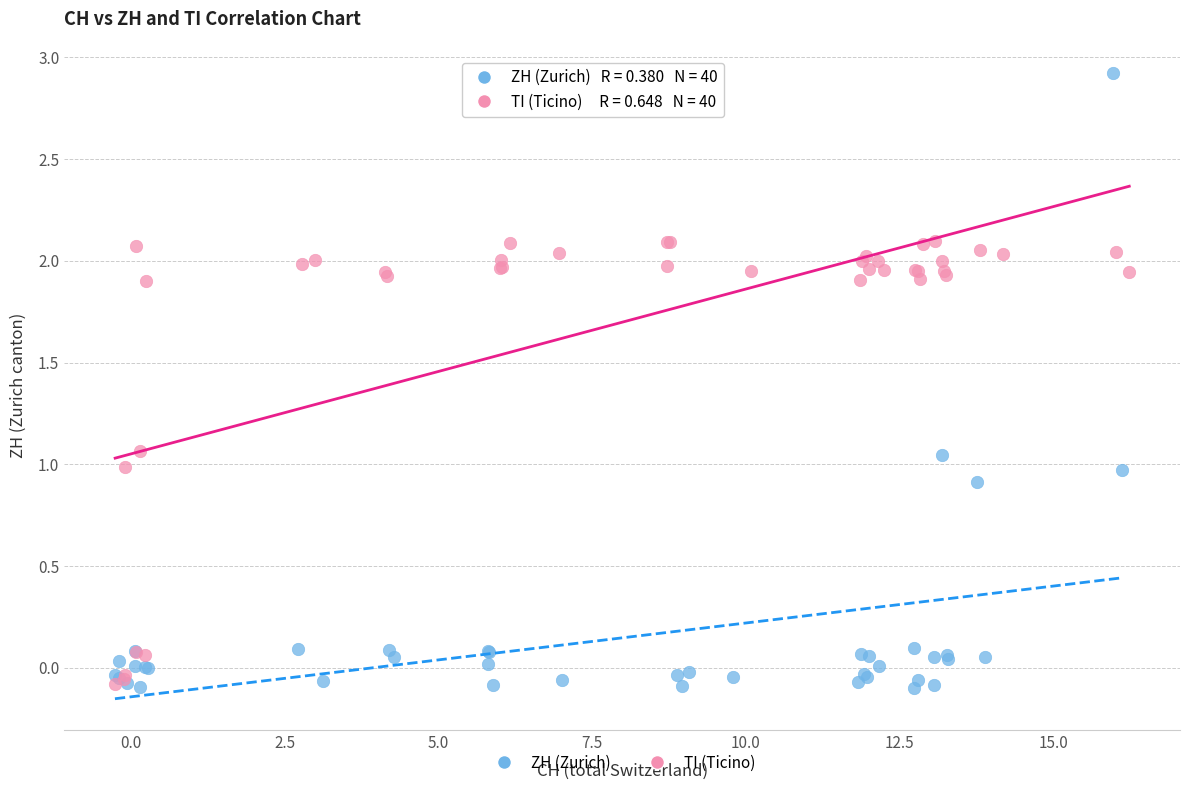

Which series has the largest Y range (max minus min)?

ZH (Zurich)